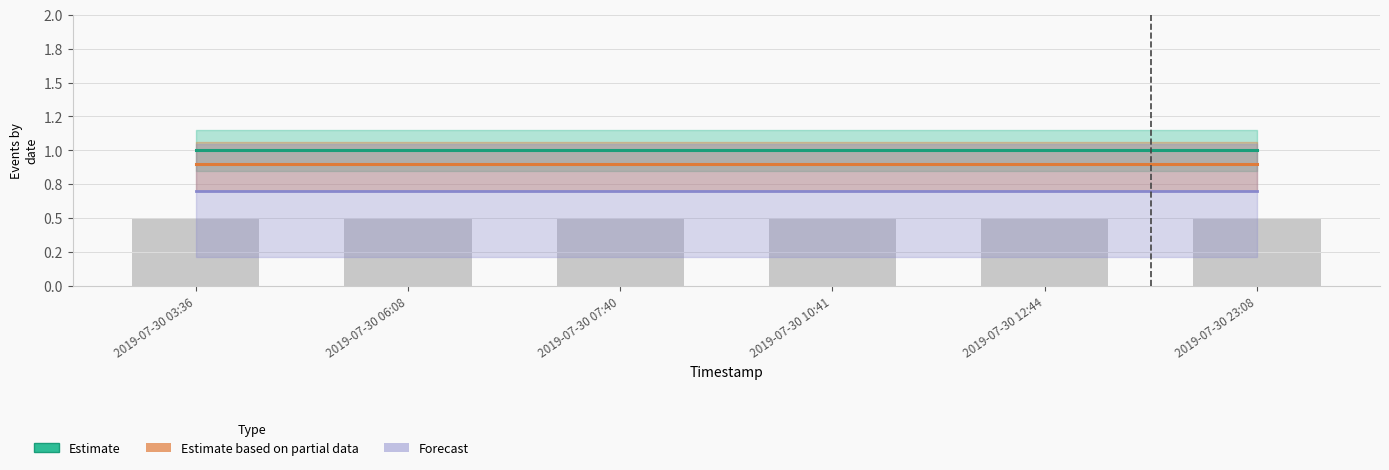

Which series has the largest total across all categories?

Estimate